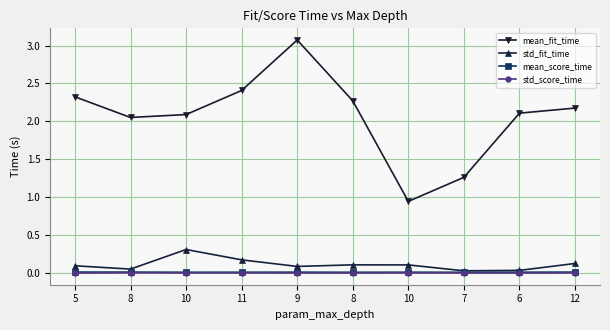

The value of mean_fit_time at 10 is 2.1. True or false?

True